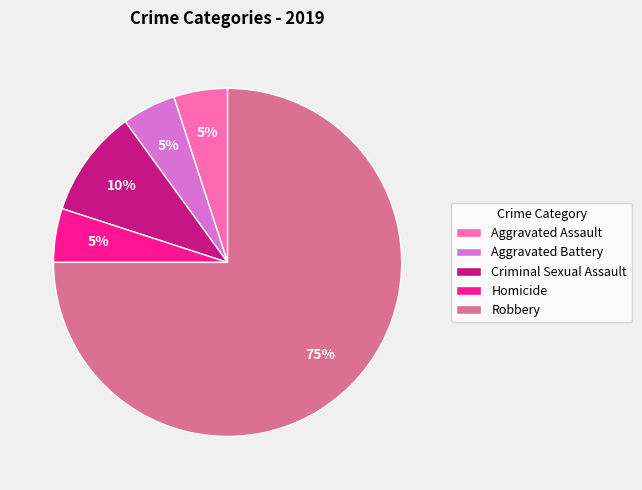

What is the ratio of the value at Homicide to the value at Aggravated Assault?

1.0